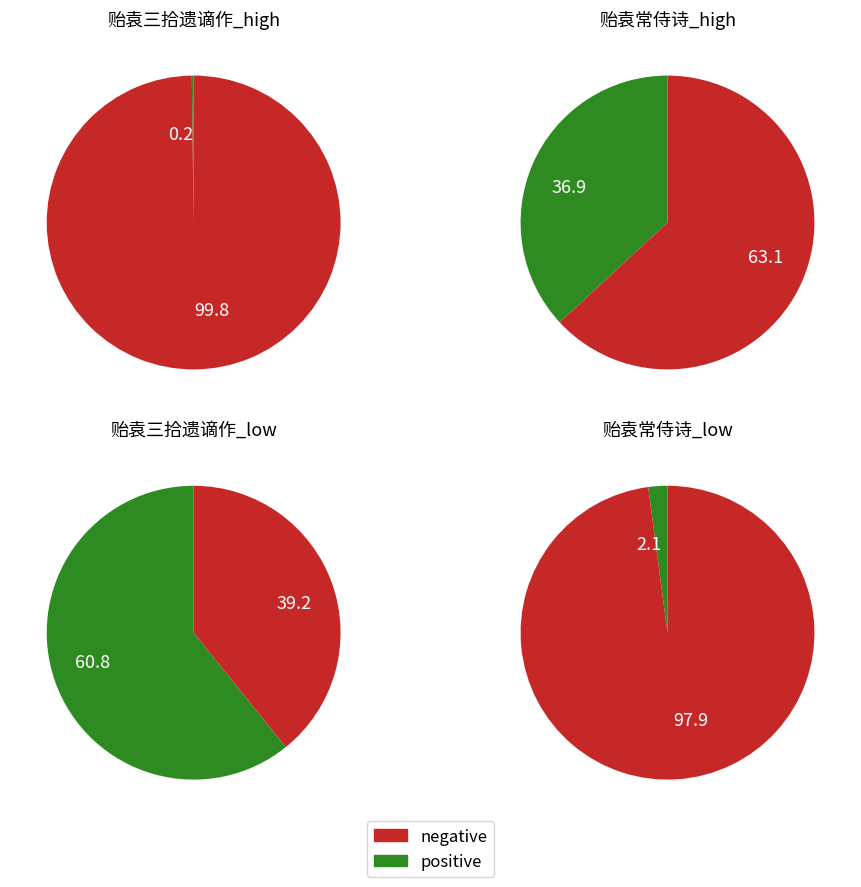

Is it true that 贻袁三拾遗谪作 is 1% of the pie?

False